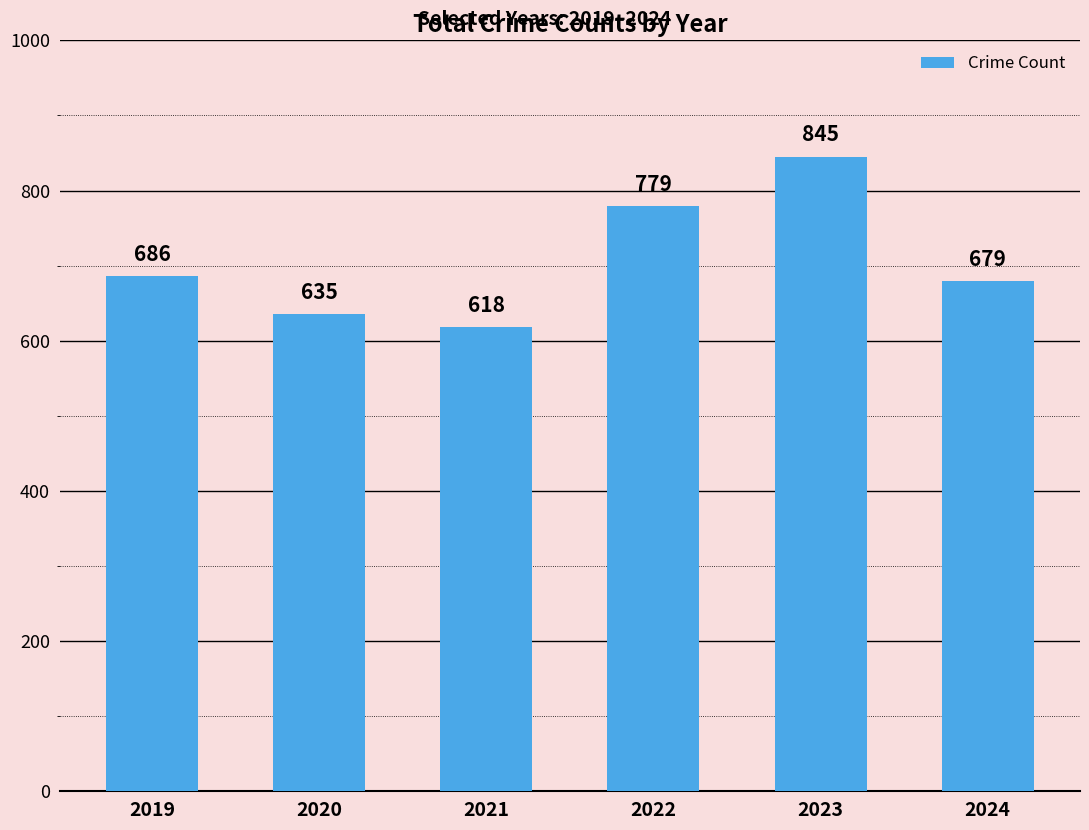

What is the change in value from 2022 to 2024?

-100